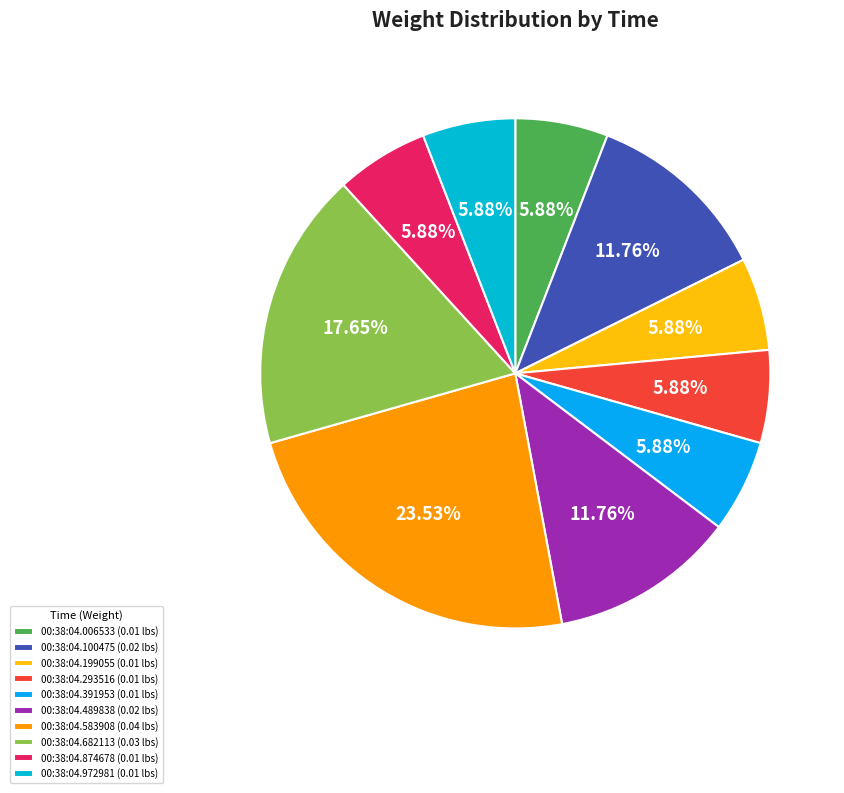

Is it true that 00:38:04.874678 is 6% of the pie?

True